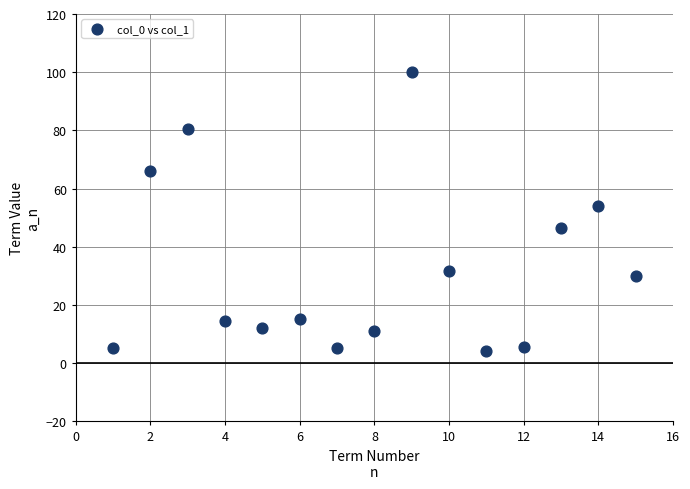

What Y value in the scatter plot is closest to 52?

53.9